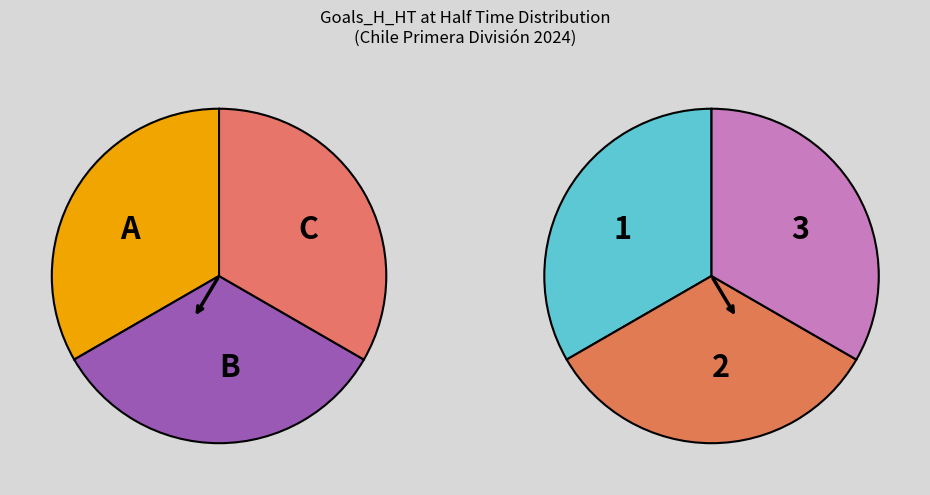

How much of the chart is everything except 0?

100.0%